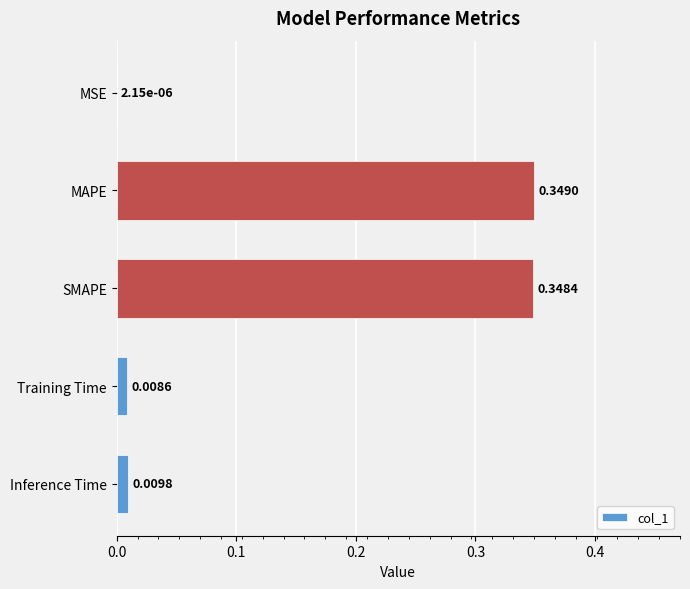

At which label is the value closest to 0?

MSE